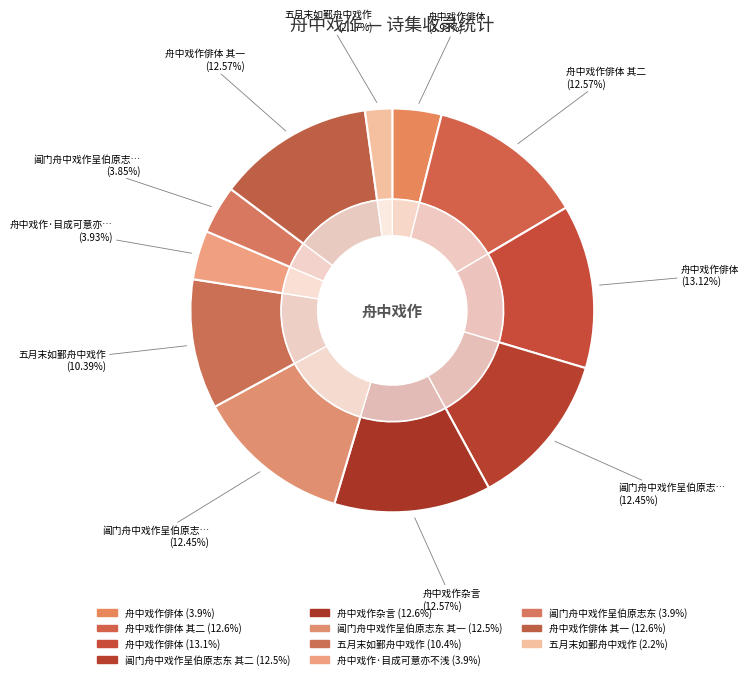

Is there any slice that represents more than half of the pie?

No